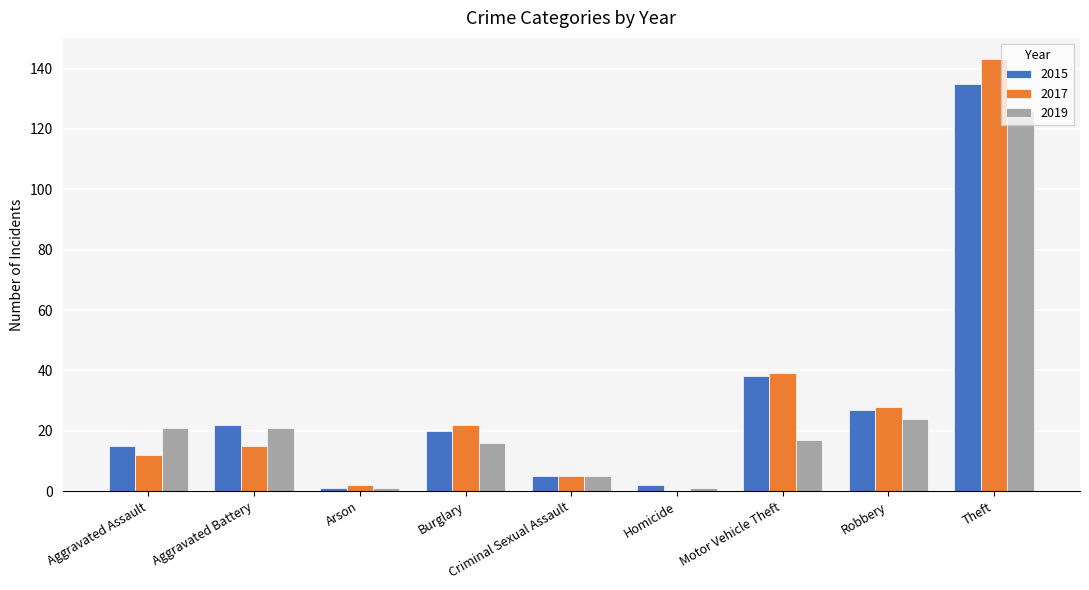

Which series changed the most between Burglary and Robbery?

2019